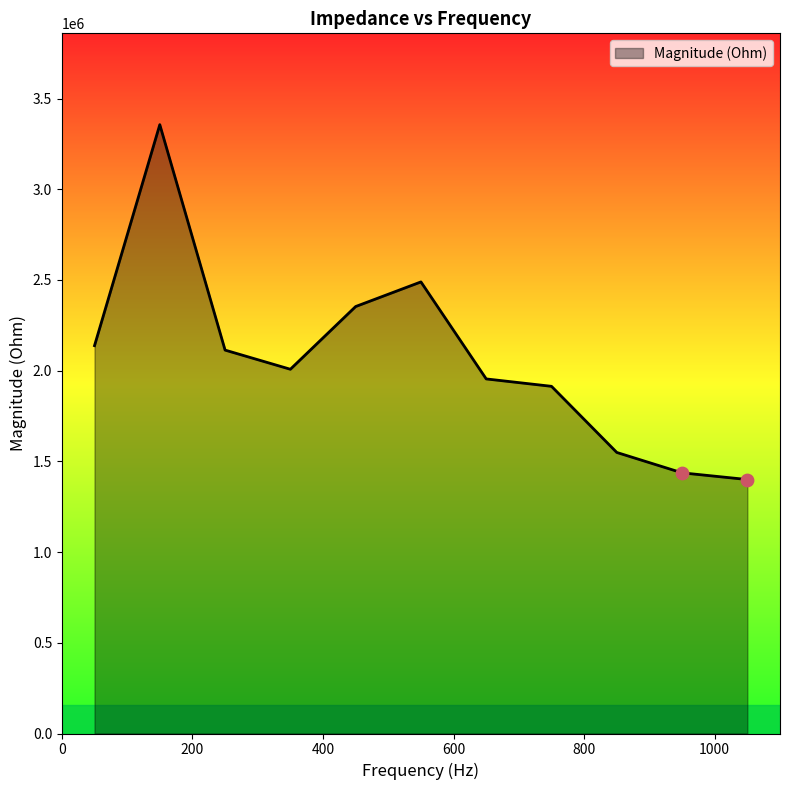

What is the smallest value displayed?

1399873.5